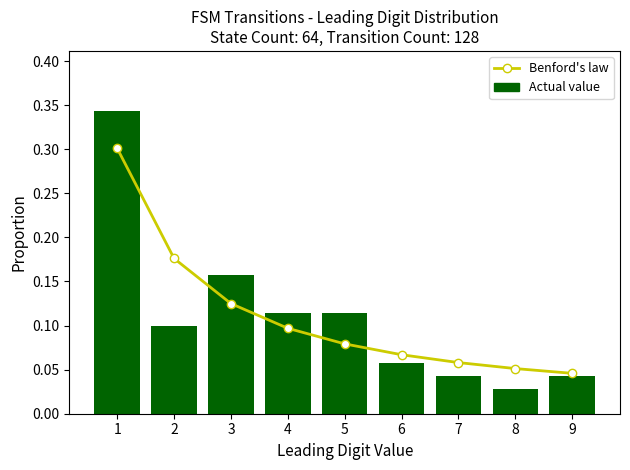

Between 7 and 9, which is larger?

7